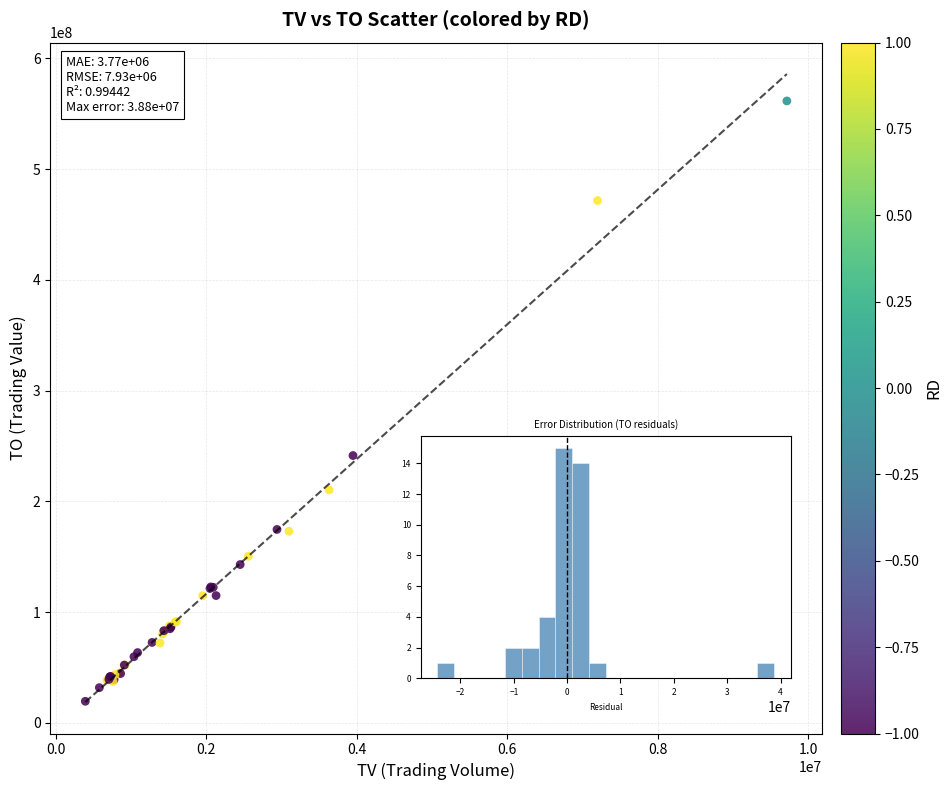

What Y value in the scatter plot is closest to 290508353?

241368171